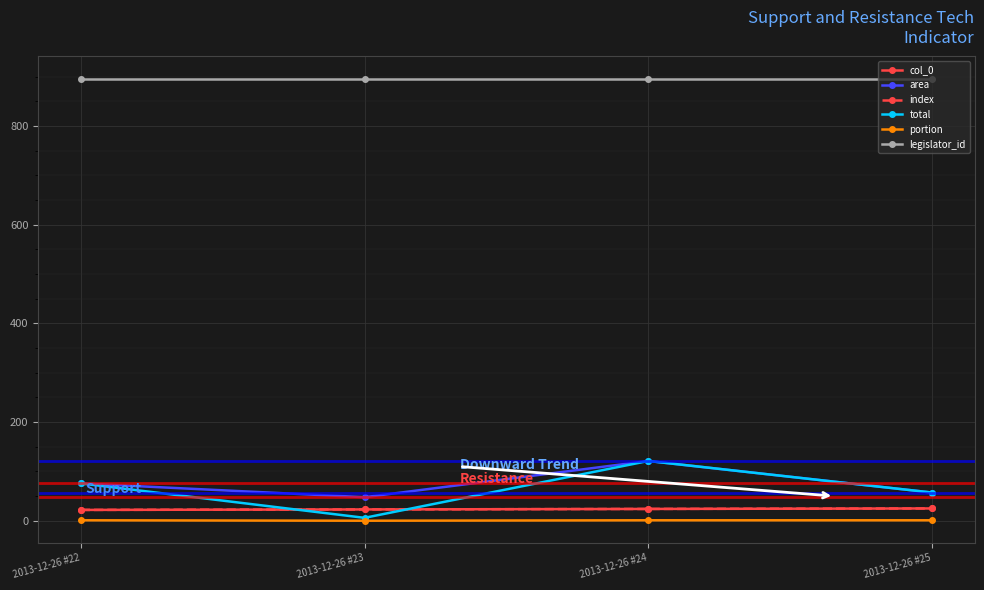

True or false: total and index cross at least once.

True